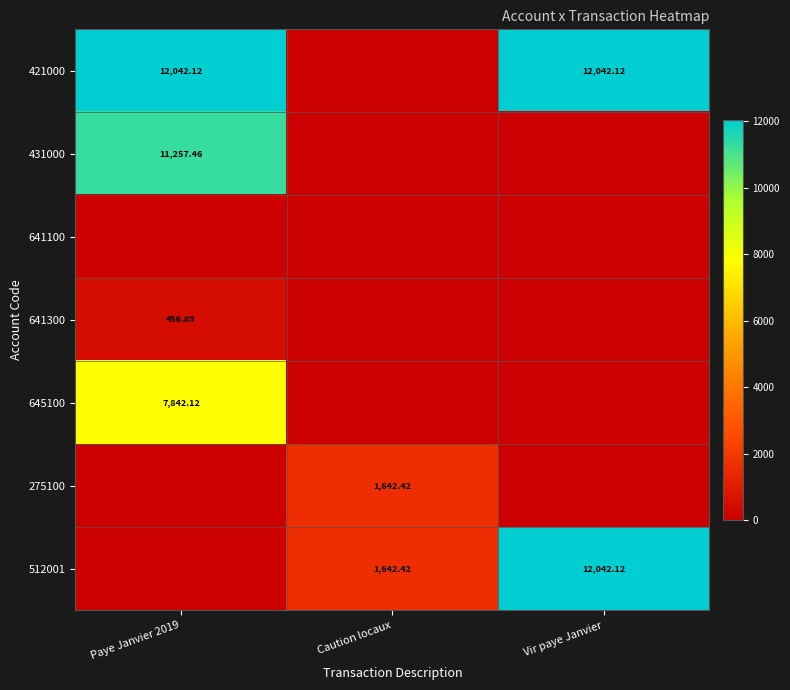

What is the difference between the maximum and minimum values in the 641300 series?

456.9